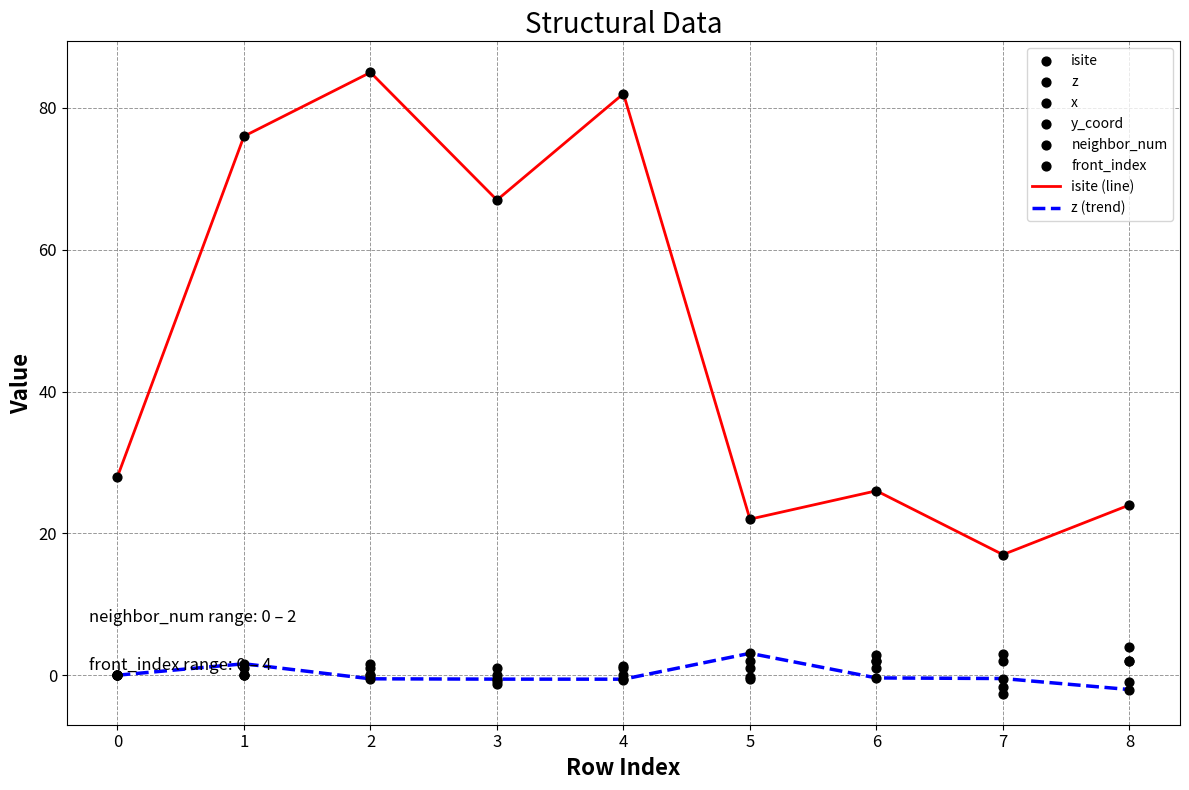

Which series contains the highest Y value?

isite